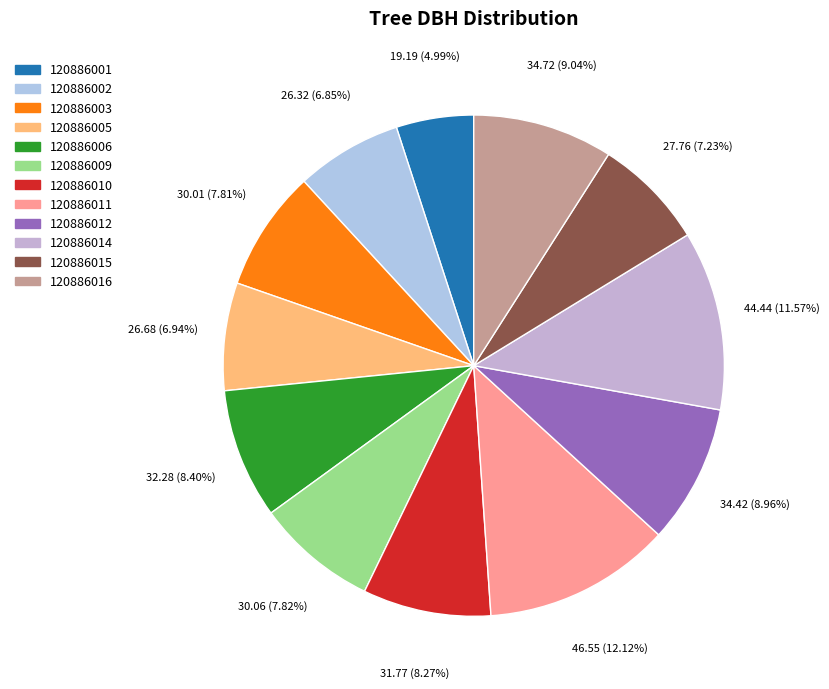

How many slices are in this pie chart?

12